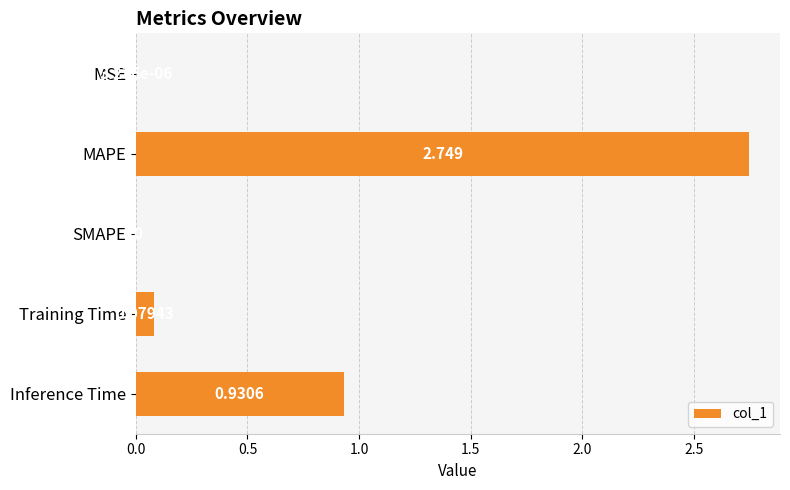

At which label is the value closest to 1?

Inference Time